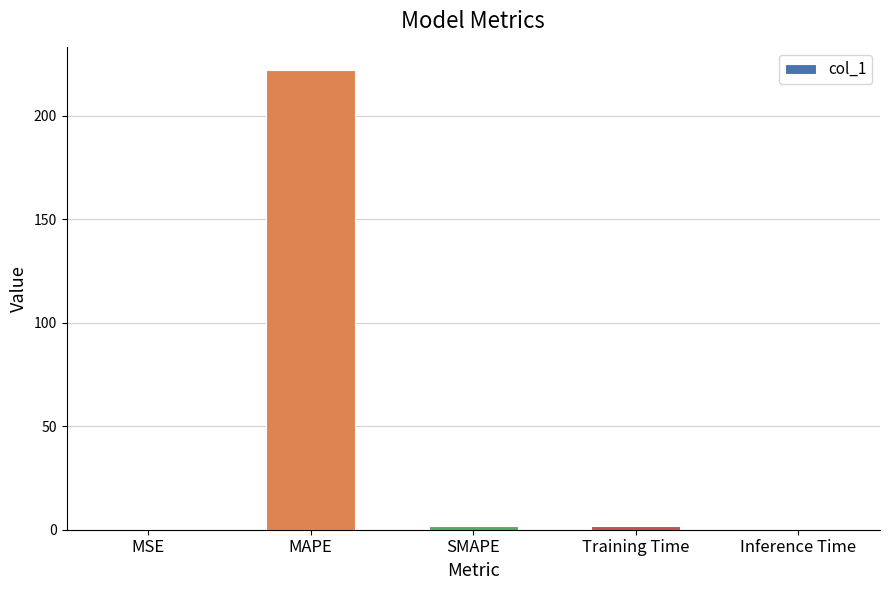

Between Inference Time and MAPE, which is larger?

MAPE